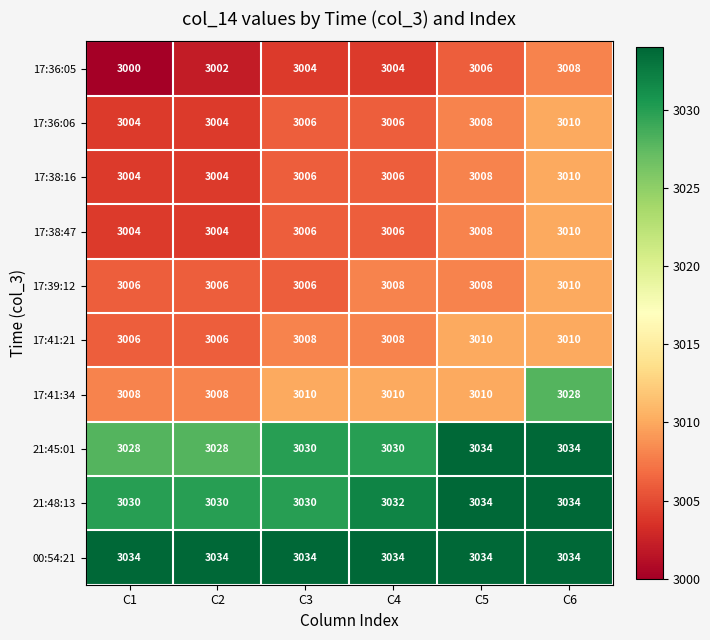

How many 17:38:16 values are between 3004 and 3008?

5